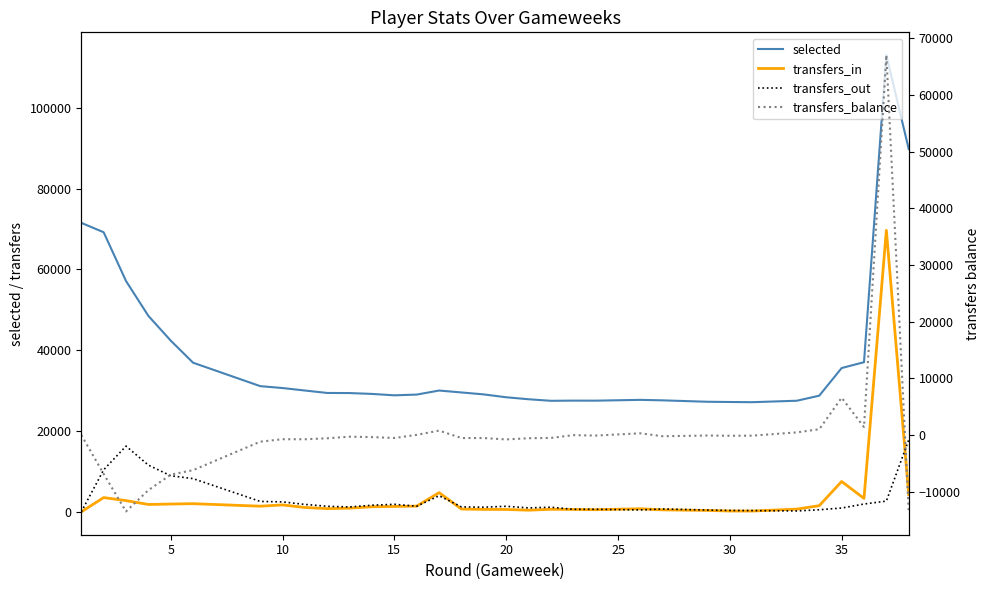

Rank the series by their maximum value, from highest to lowest.

selected, transfers_in, transfers_balance, transfers_out